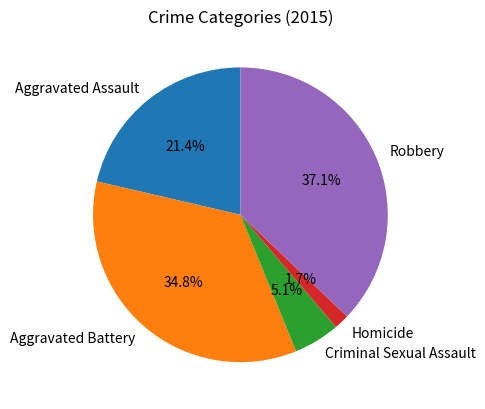

What is the smallest slice in the pie chart?

Homicide